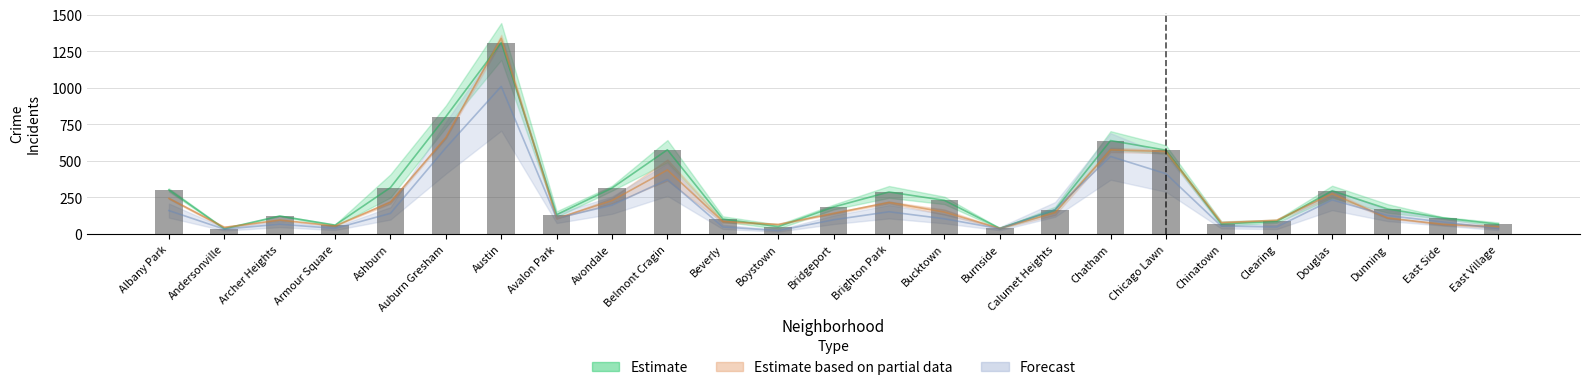

Reading right to left, what are all the values shown in this chart?

2017: 66.7	109.7	171.0	295.3	85.7	69.0	573.0	638.7	165.0	38.7	230.0	287.3	184.7	50.0	102.3	575.7	314.0	132.0	1309.0	801.7	317.3	60.3	123.0	36.0	301.7
2015: 66.7	109.7	171.0	295.3	85.7	69.0	573.0	638.7	165.0	38.7	230.0	287.3	184.7	50.0	102.3	575.7	314.0	132.0	1309.0	801.7	317.3	60.3	123.0	36.0	301.7
2016: 37.0	82.0	126.0	233.0	48.0	54.0	412.0	530.0	168.0	36.0	104.0	152.0	97.0	23.0	48.0	372.0	197.0	107.0	1009.0	589.0	141.0	38.0	67.0	33.0	160.0
2020: 48.5	66.0	109.5	275.0	94.5	77.0	564.0	575.0	146.0	38.0	150.0	215.5	141.0	65.5	85.5	437.5	228.5	106.0	1337.0	660.0	217.0	55.0	95.5	45.0	243.5